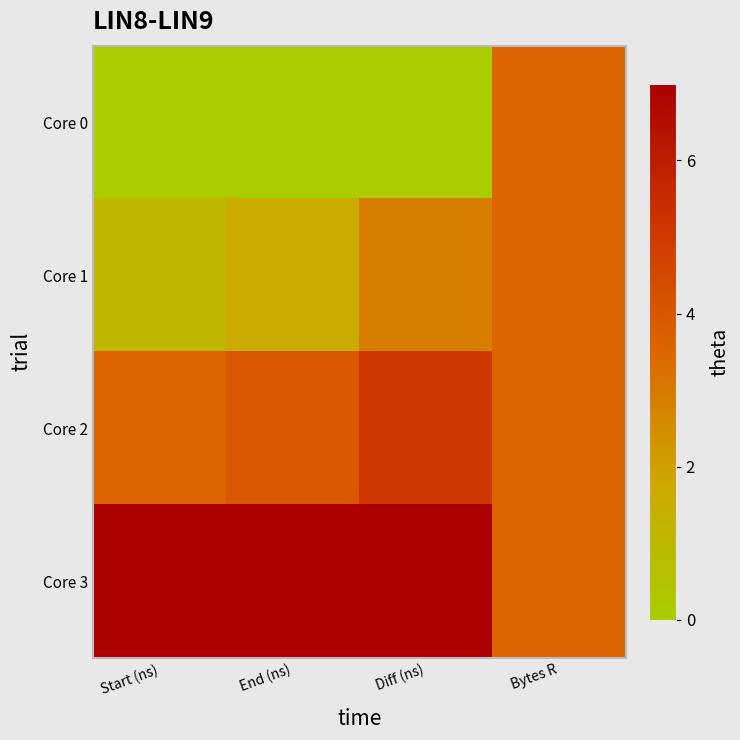

What is the total value across all series at Diff (ns)?

14.9